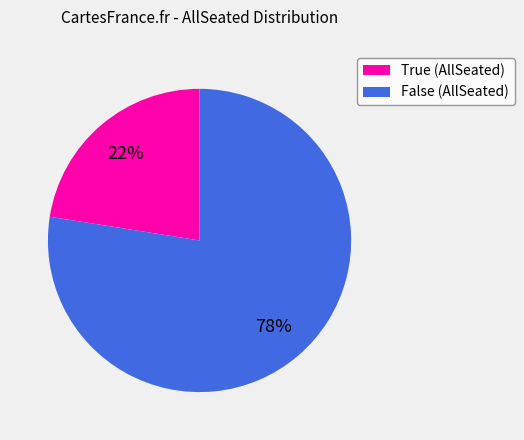

What is the ratio of the value at True to the value at False?

0.3